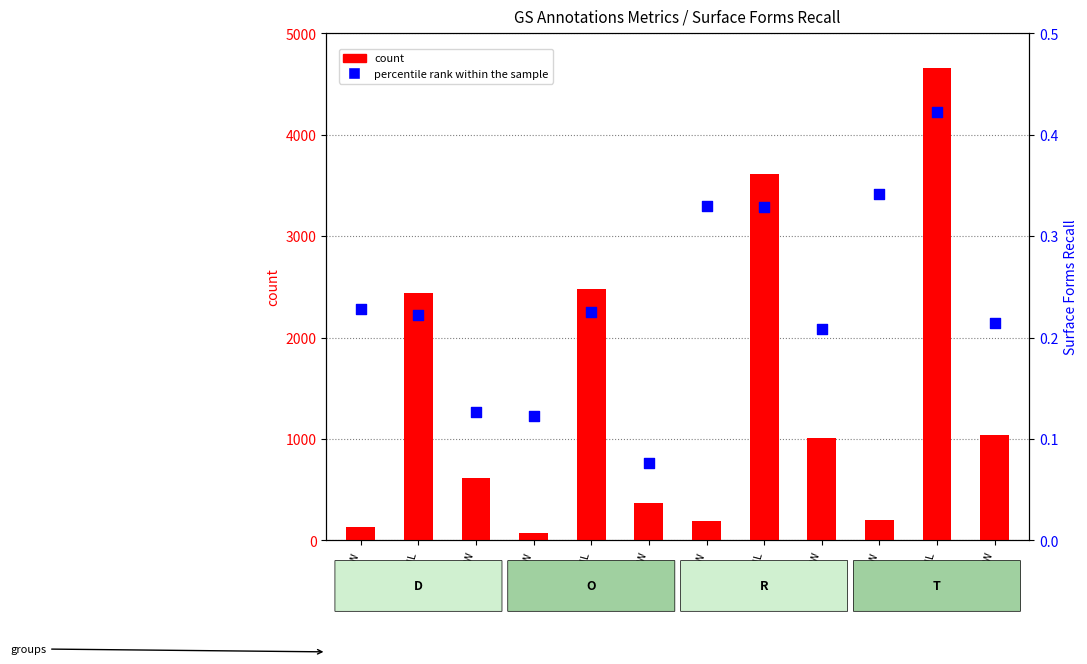

At which category is the sum across all series the highest?

CoNL